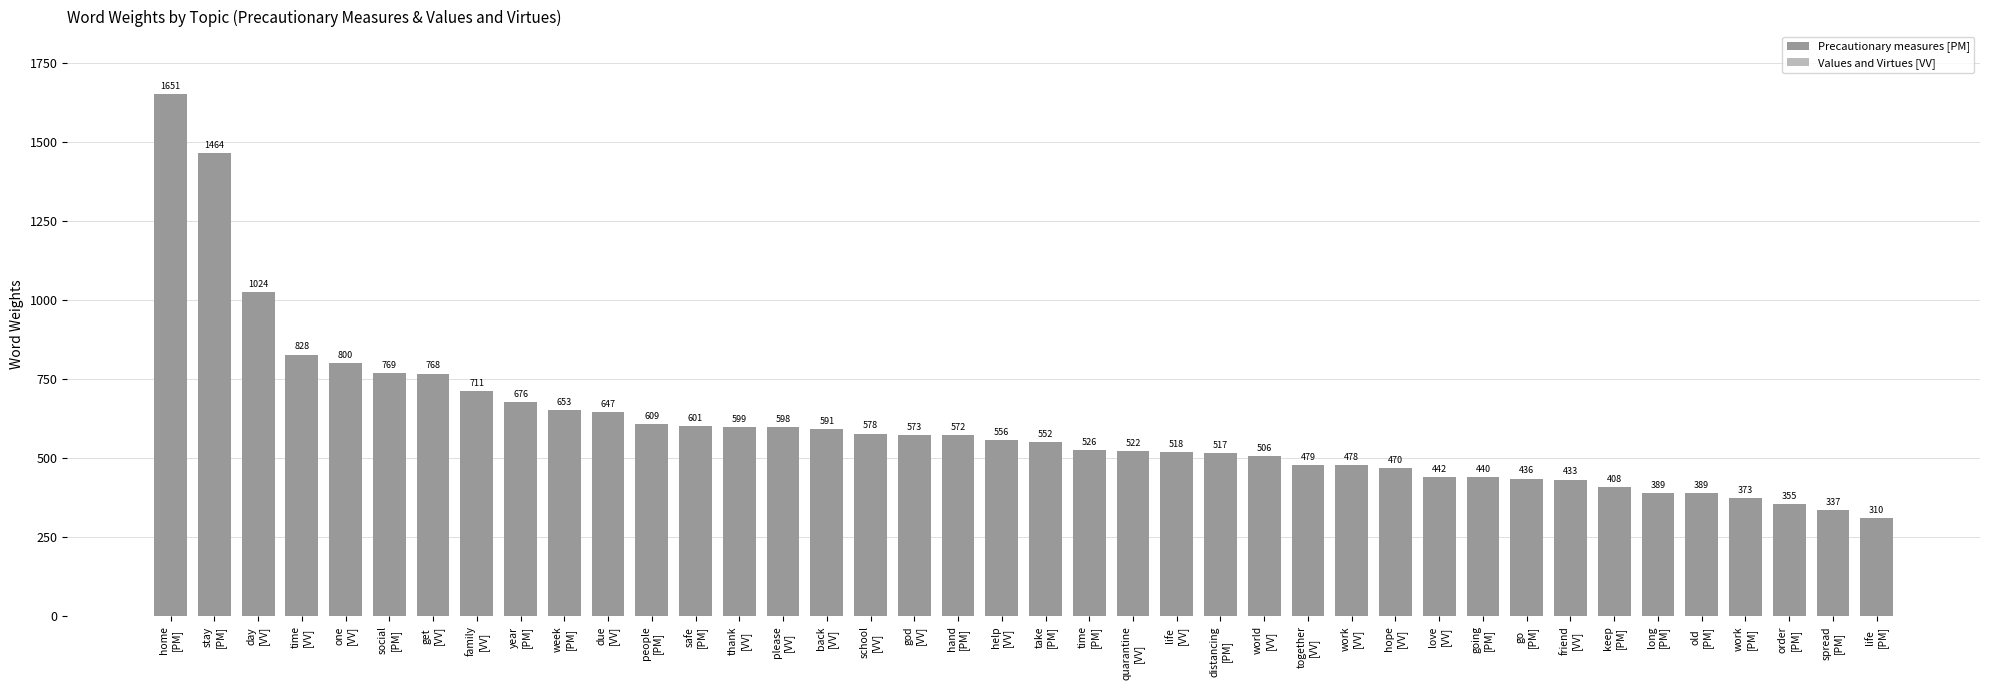

The value at go
[PM] is 435.7. True or false?

True